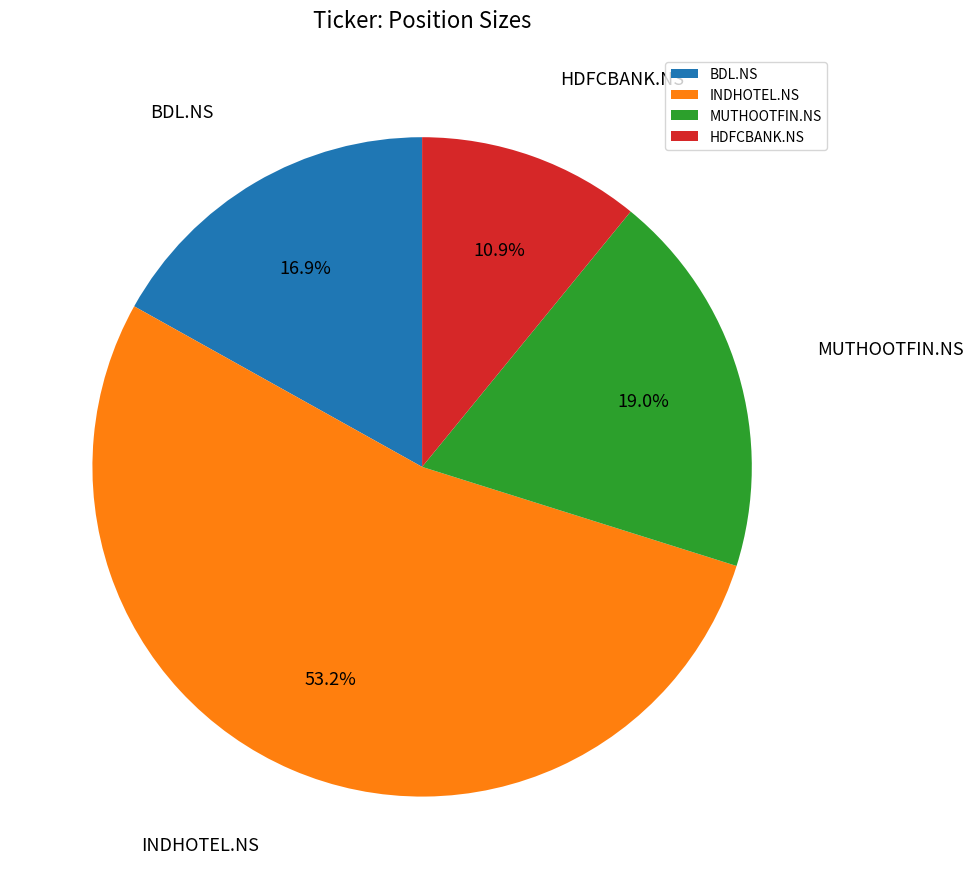

Which slice represents more than half of the pie?

INDHOTEL.NS